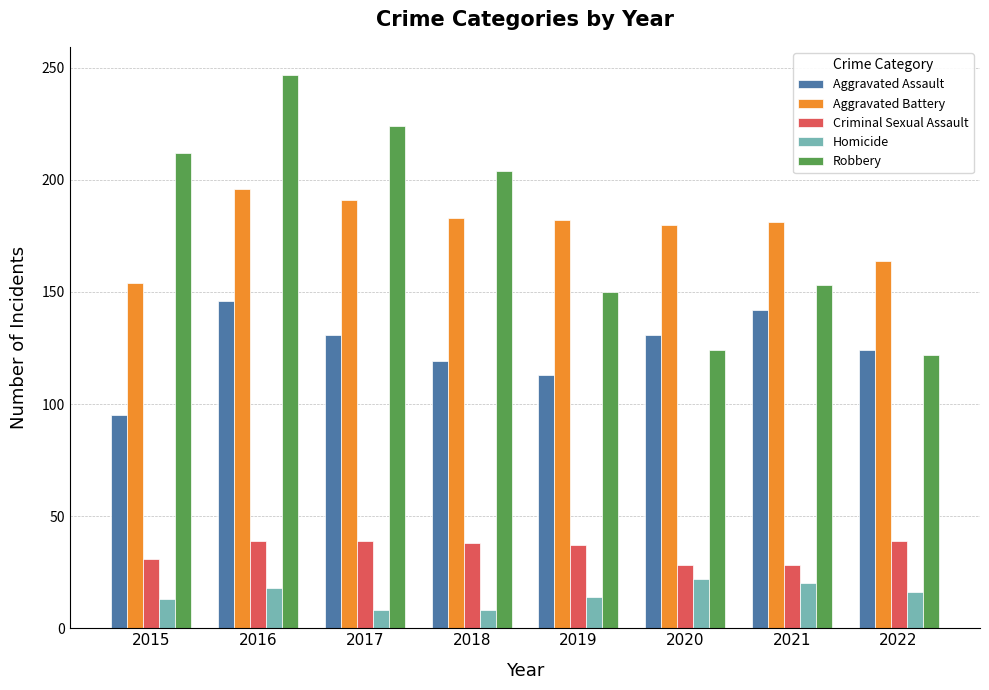

Which series has the widest spread of values?

Robbery